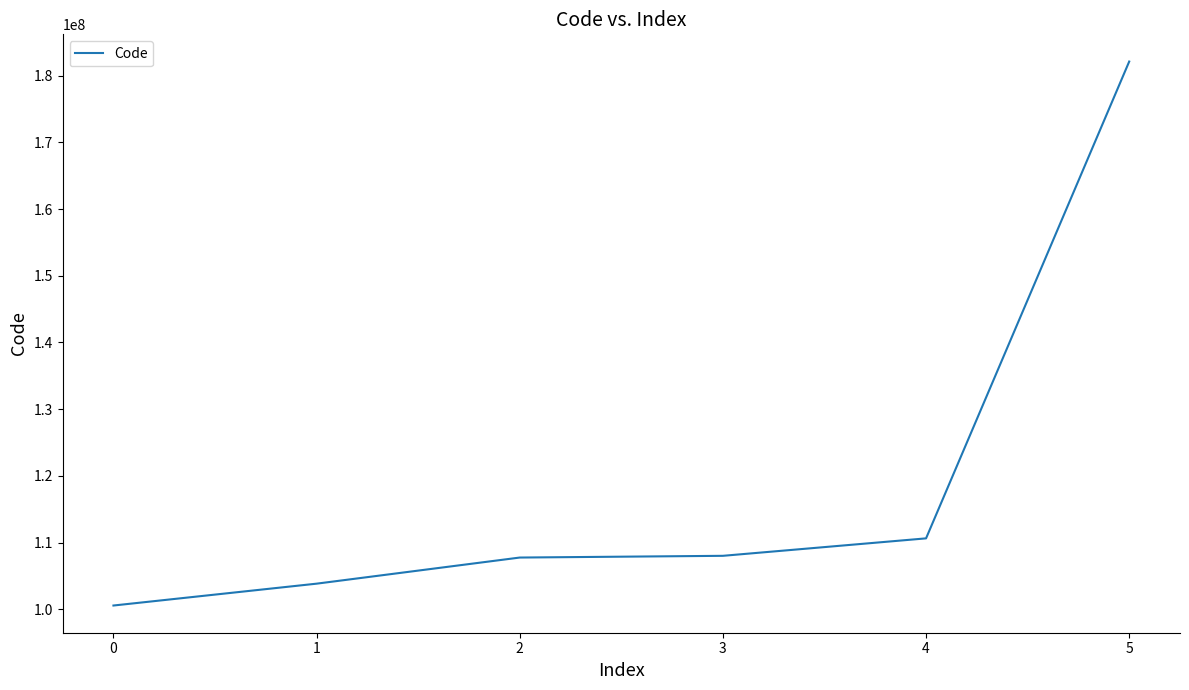

What is the minimum value shown in the chart?

100558502